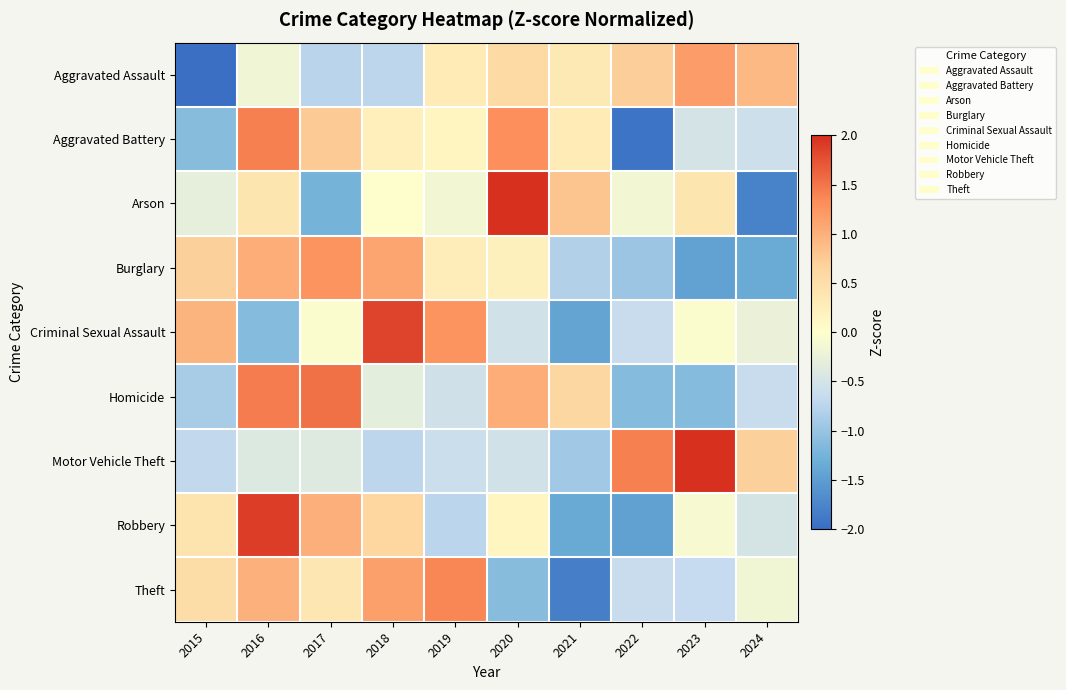

What is the smallest value displayed?

-2.4